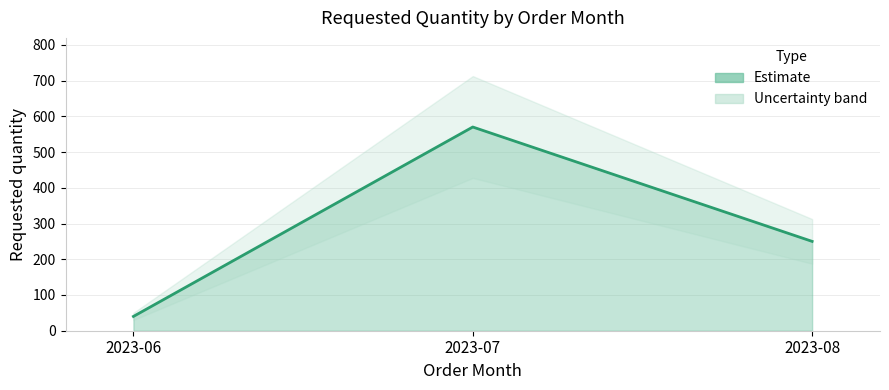

How many values are between 40 and 570?

3